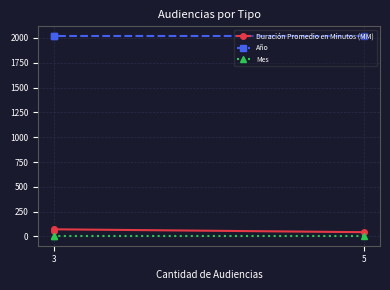

The Duración Promedio en Minutos (MM) series shows 43 at 5. True or false?

True